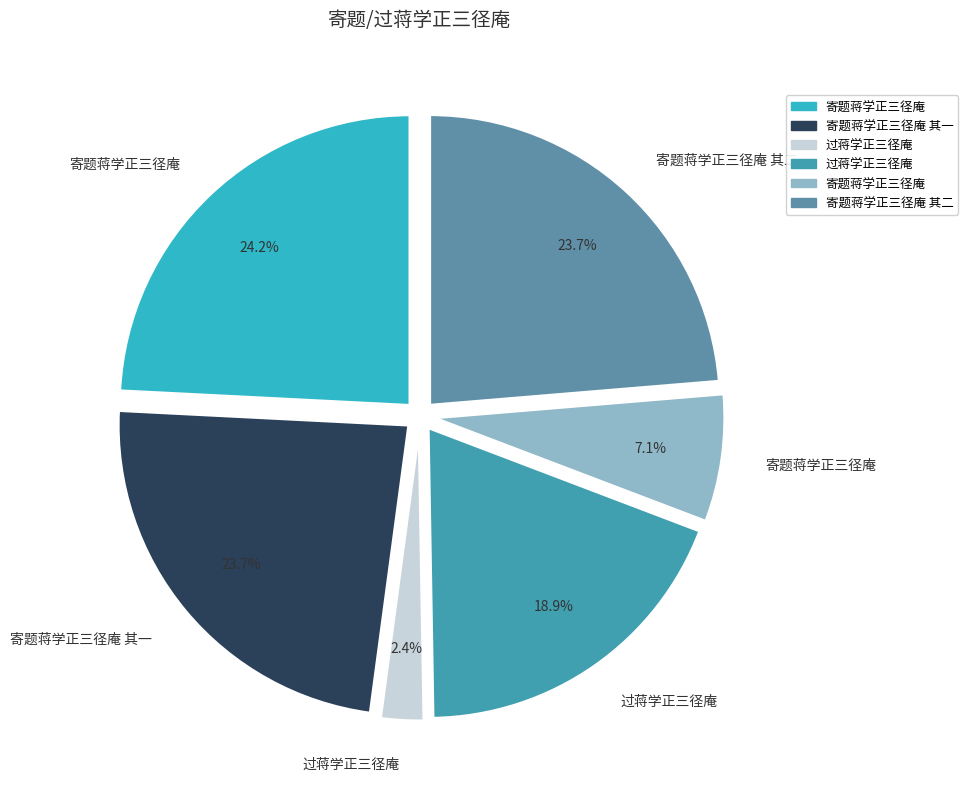

Which slice is the smallest?

过蒋学正三径庵